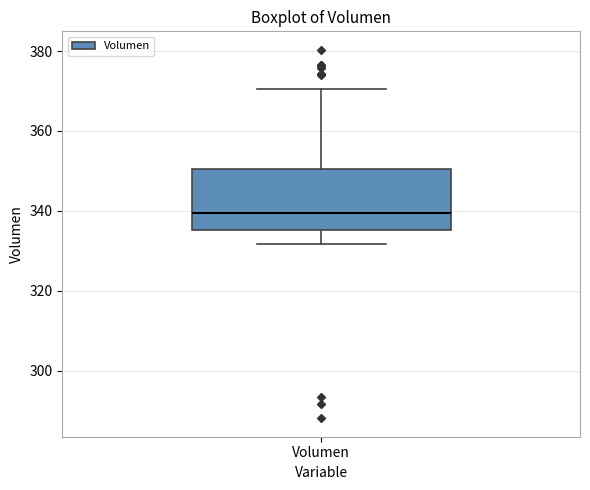

Read this box plot against the y-axis: the position of the median line, the range covered by the box, and the ends of both whiskers. The values are not printed on the chart, so give them approximately, as read against the axis.

median 340, box 336 to 350, whiskers 332 to 370